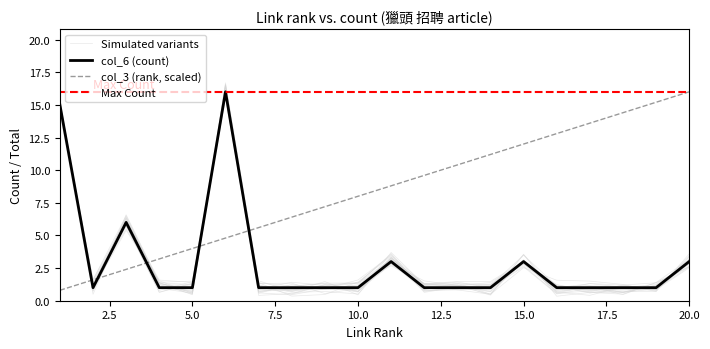

What is the spread (max minus min) of values at 15?

9.0